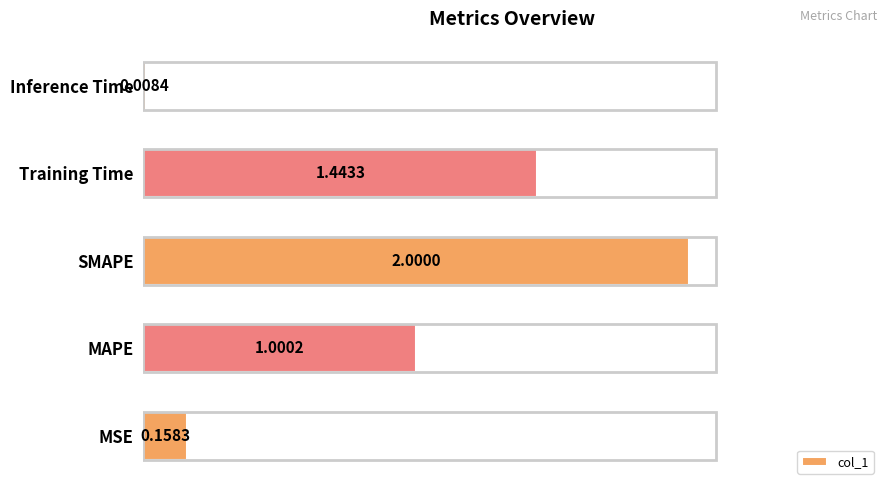

At which category does the chart reach its peak across all series?

SMAPE